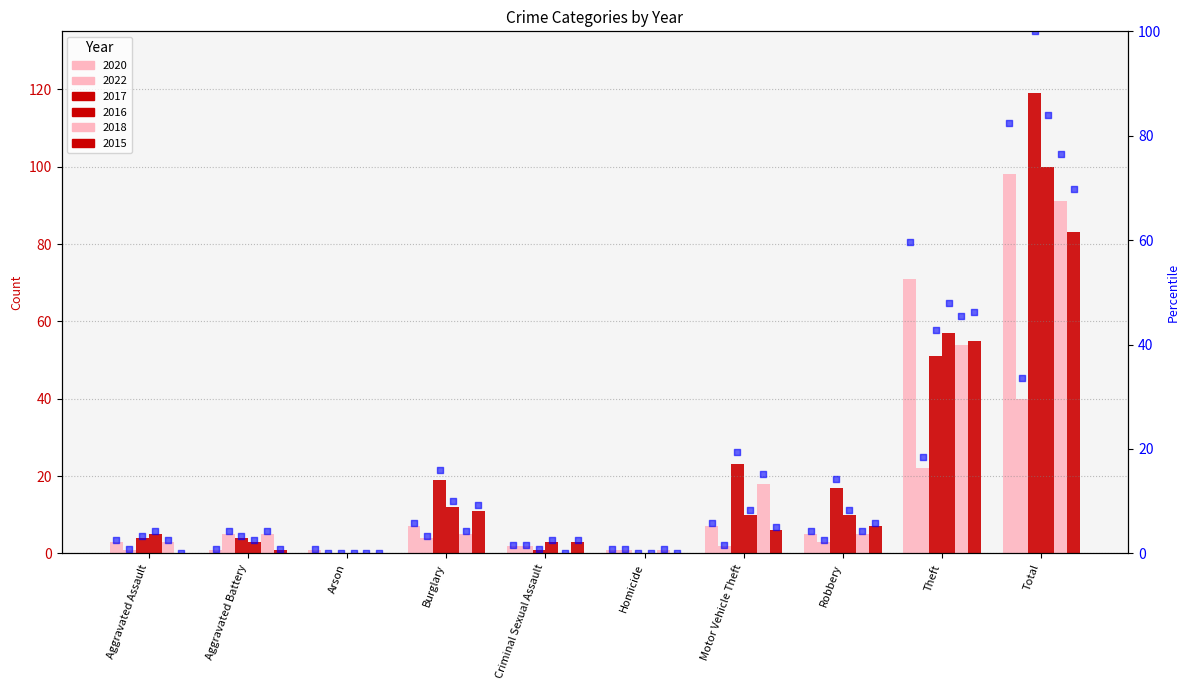

Which series contains the highest Y value?

2017 %